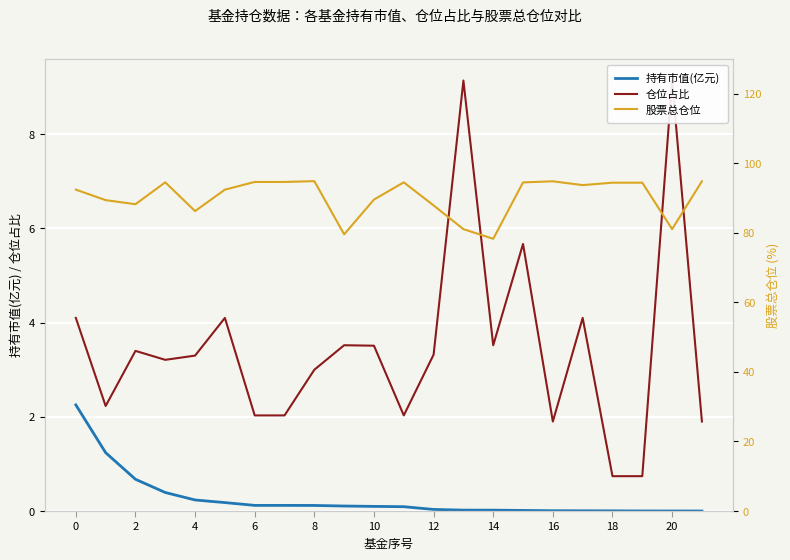

Read the 仓位占比 value at 19.

0.7